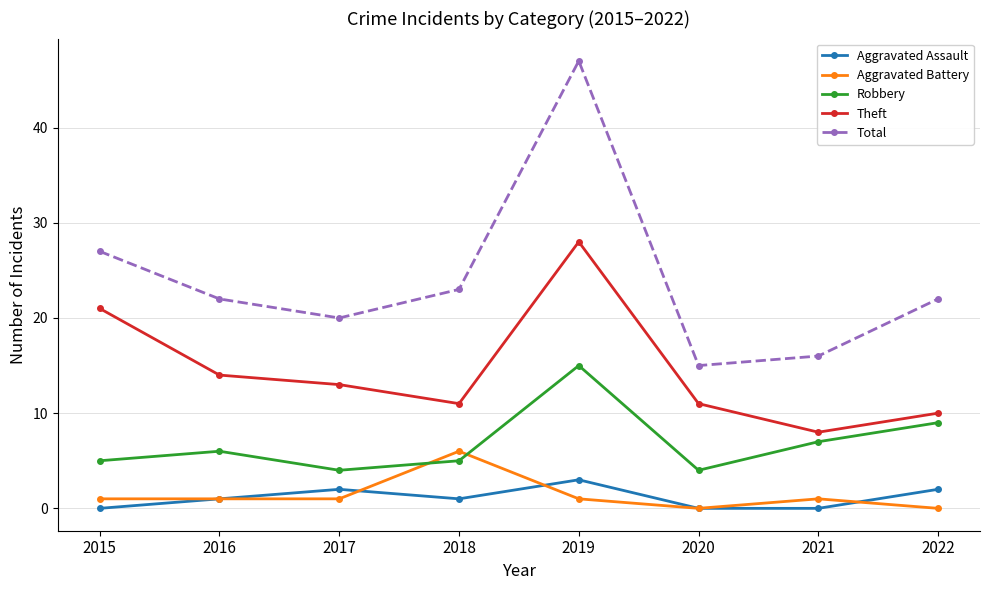

What is the sum of the Aggravated Battery values at 2015 and 2022?

1